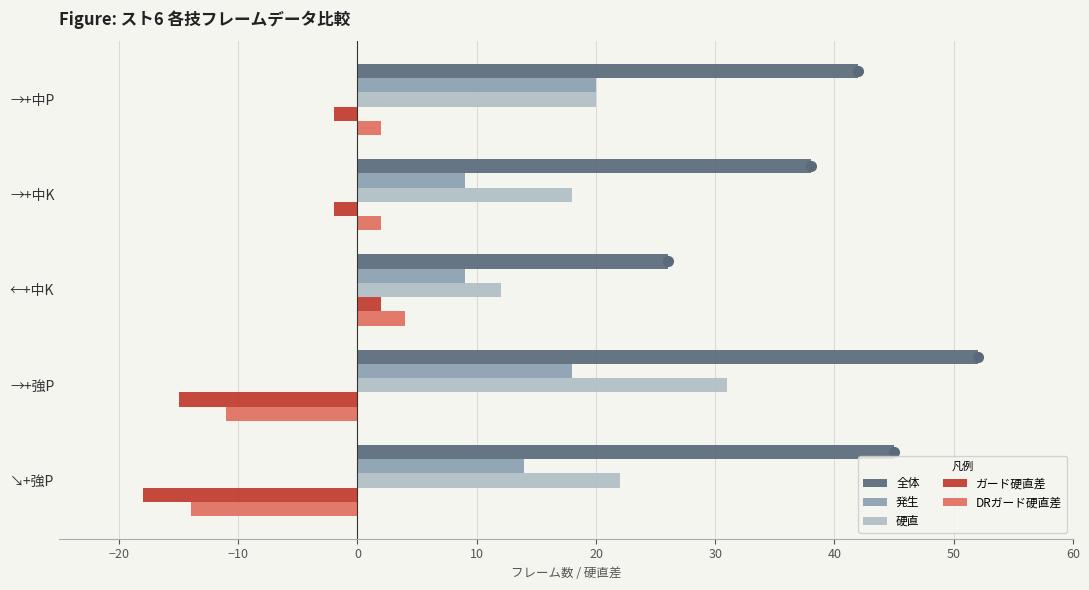

The 硬直 series shows 22 at ↘+強P. True or false?

True